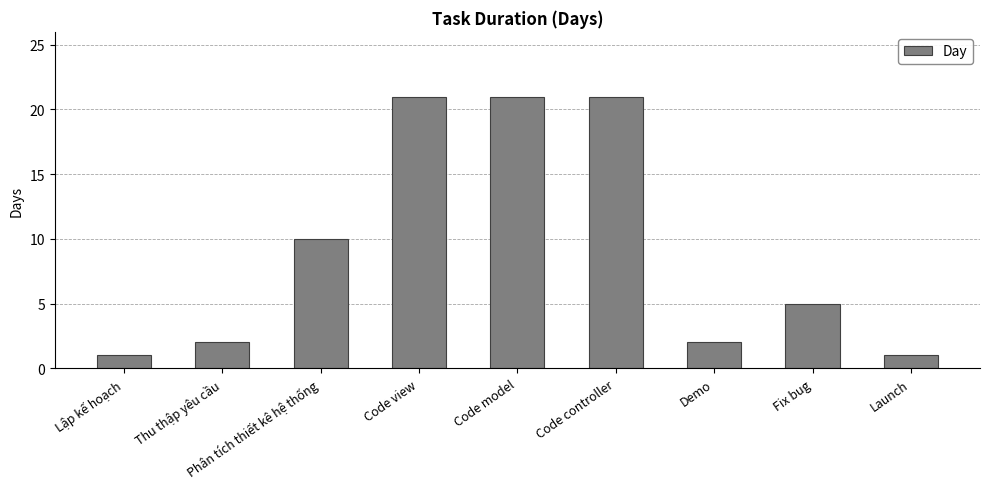

Is it true that the value at Code controller is 14?

False